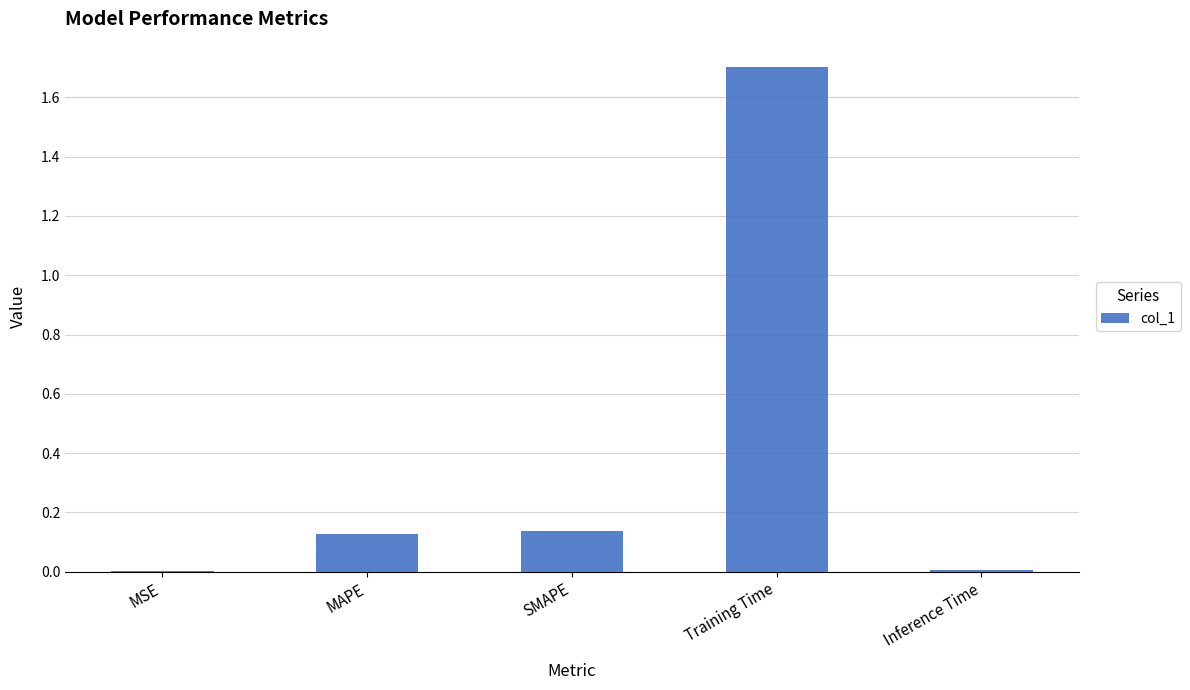

True or false: the data shows 0.2 at SMAPE.

False